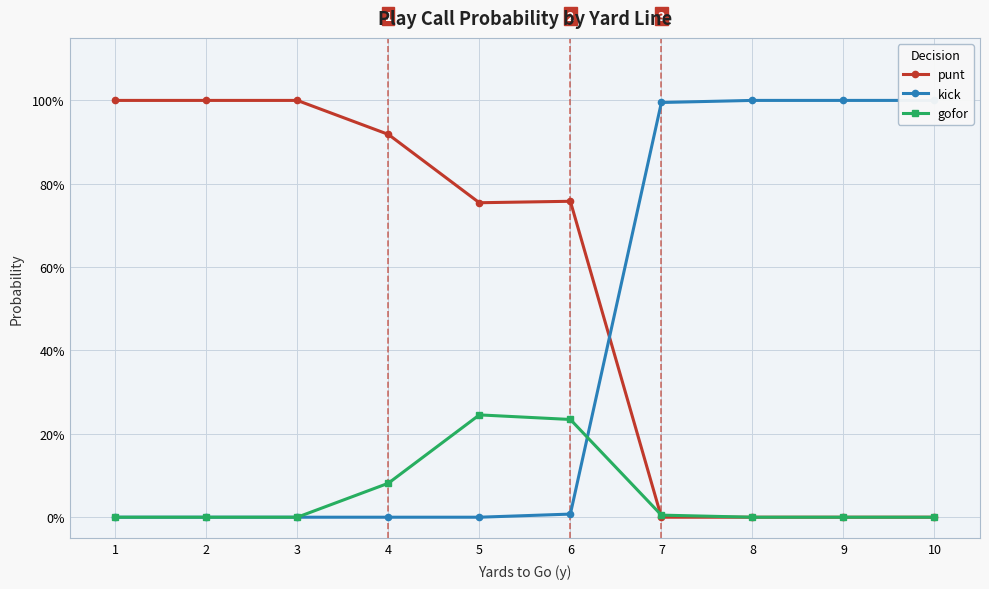

List the series in order of their peak value, highest first.

punt, kick, gofor